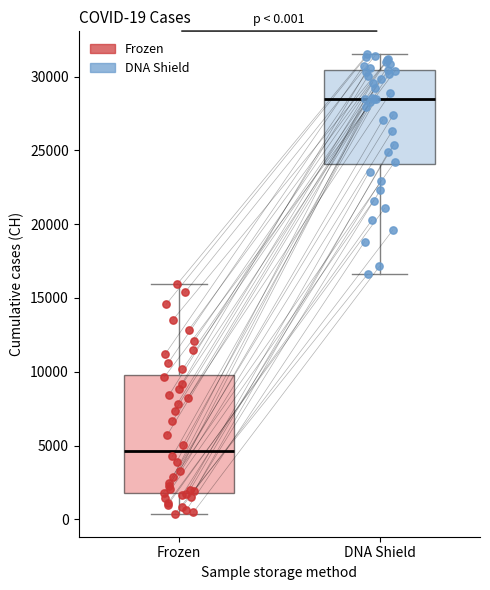

Which box's median line is the lowest?

Frozen